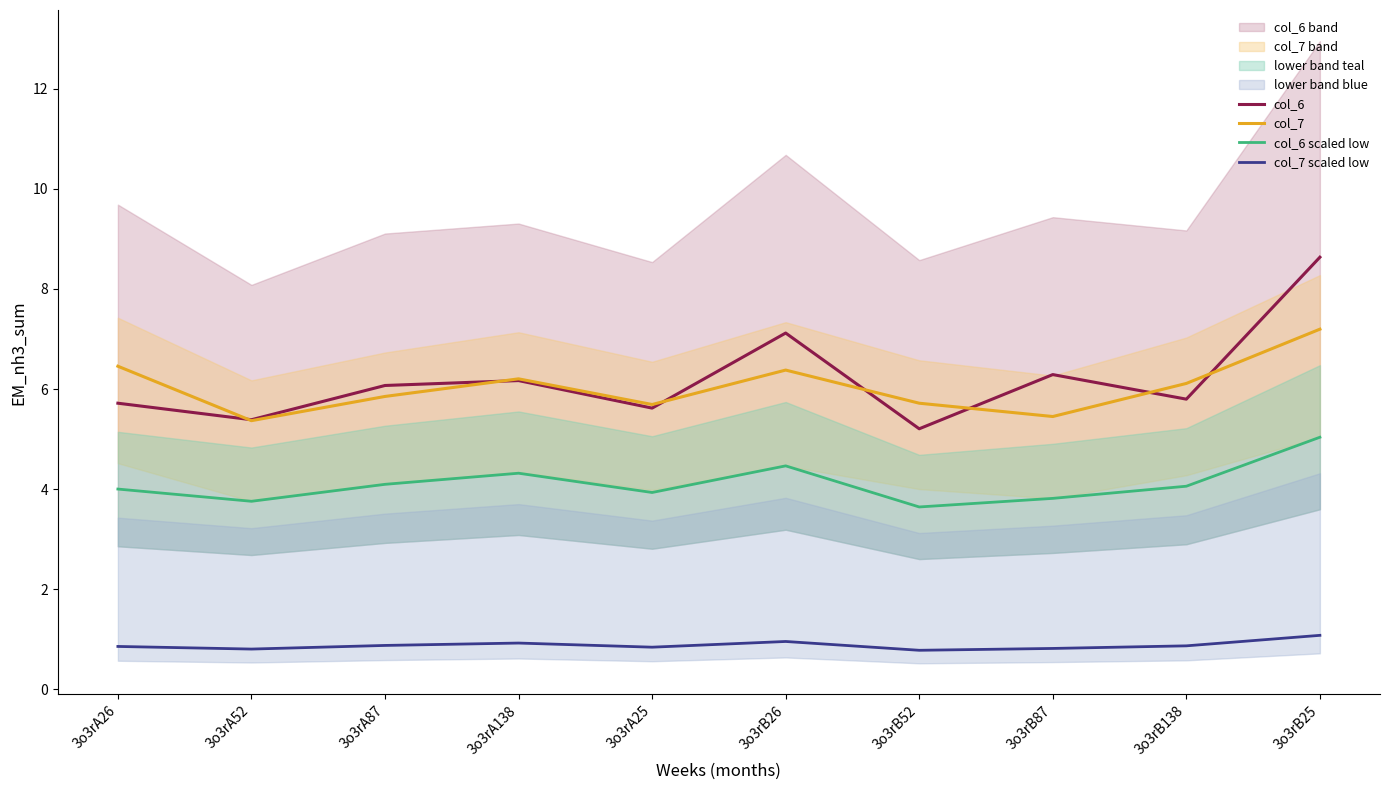

What is the label of the 1st point from the left?

3o3rA26